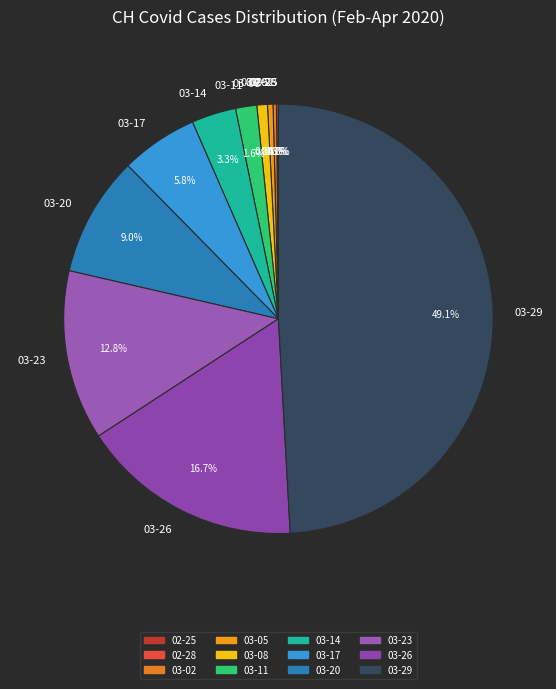

Do 03-26 and 03-23 together represent more than half of the pie?

No